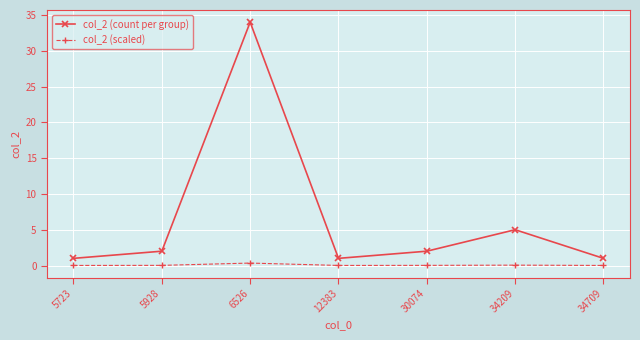

What are all the series names shown in the legend?

col_2 (count per group), col_2 (scaled)